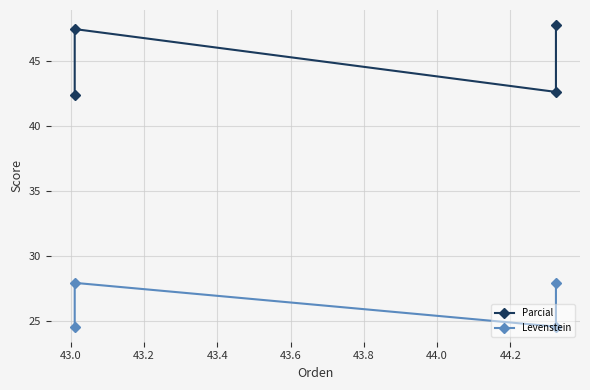

True or false: Parcial has a value of 47.4 at 43.0.

True